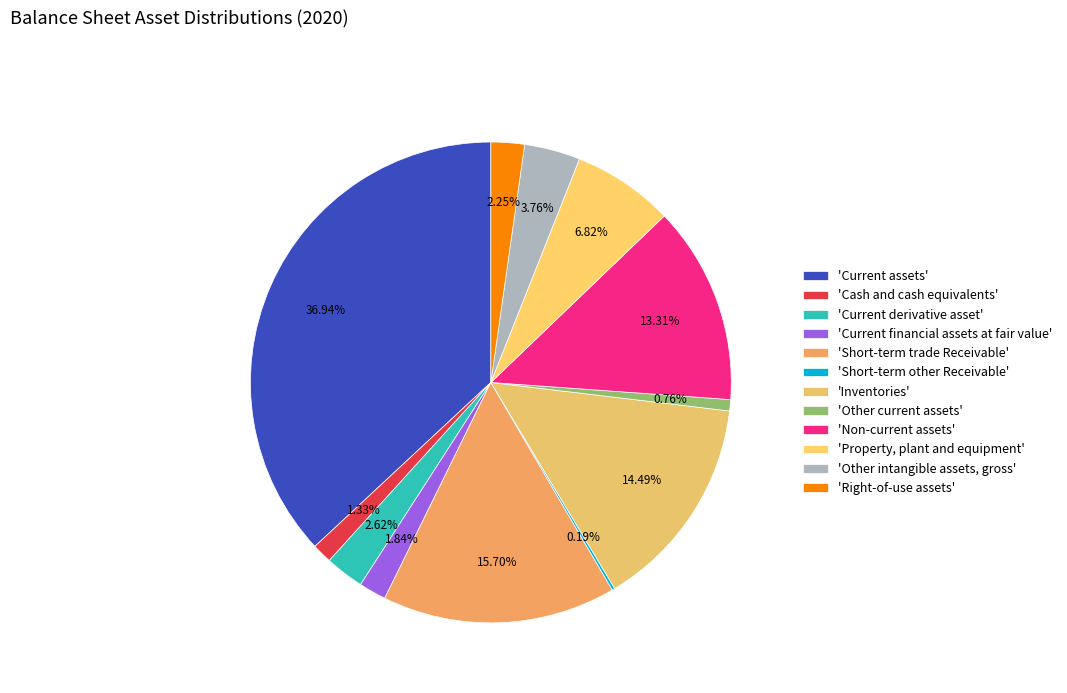

Rank the categories by value from highest to lowest.

Current assets, Short-term trade Receivable, Inventories, Non-current assets, Property, plant and equipment, Other intangible assets, gross, Current derivative asset, Right-of-use assets, Current financial assets at fair value, Cash and cash equivalents, Other current assets, Short-term other Receivable